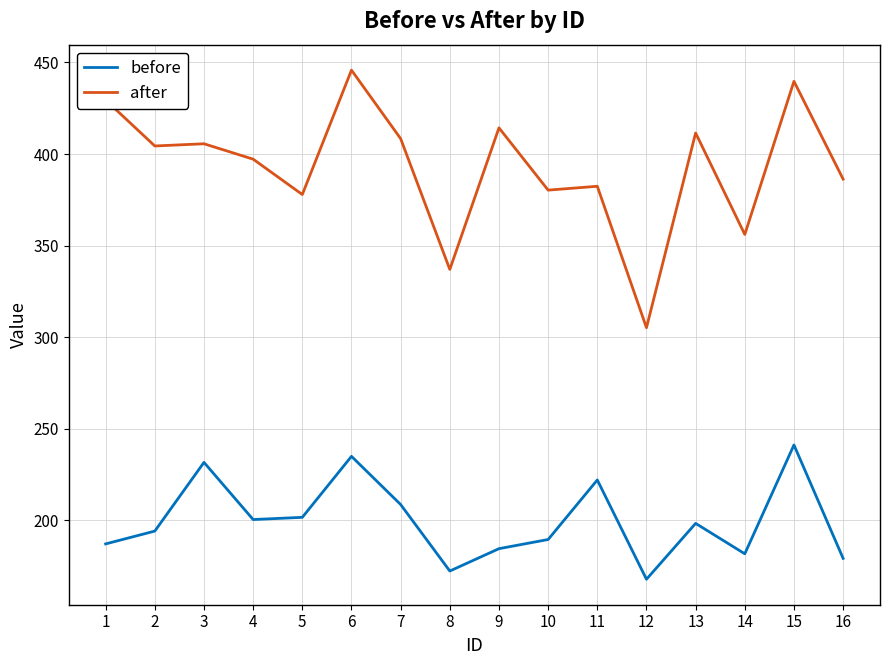

True or false: after and before intersect in this chart.

False